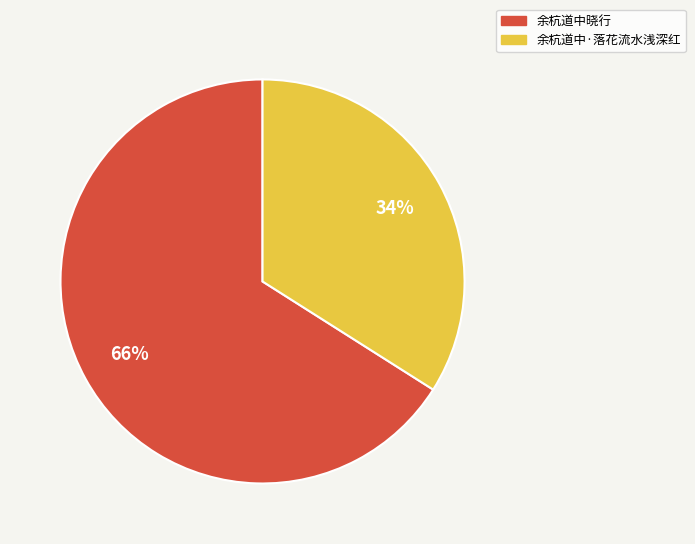

What is the smallest slice in the pie chart?

余杭道中·落花流水浅深红